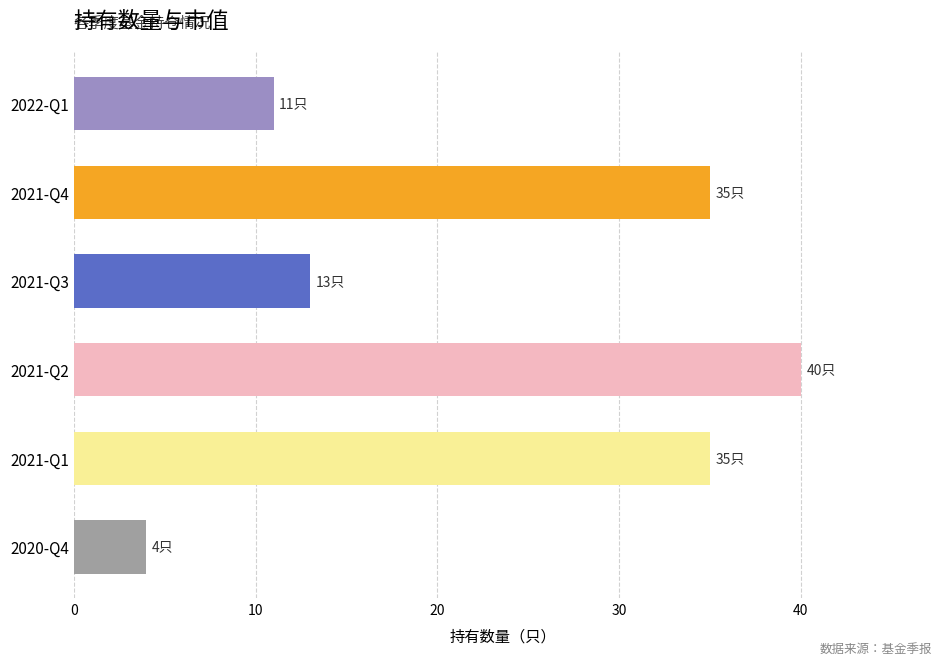

Which category has the lowest value across all series?

2020-Q4